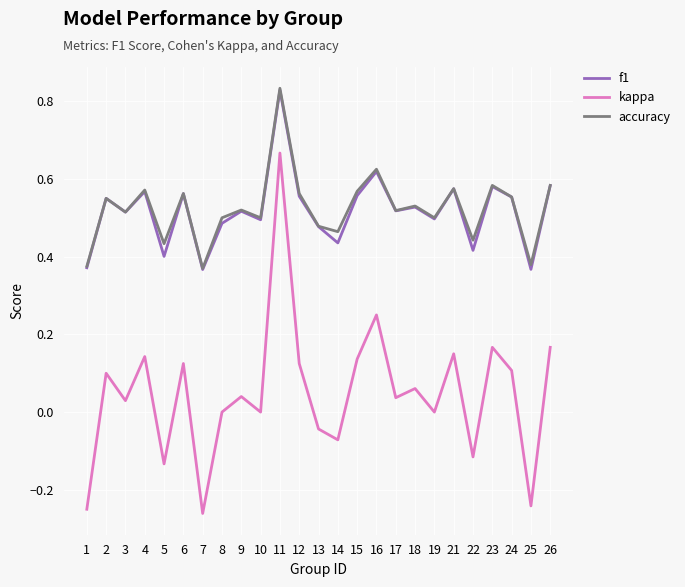

What is the sum of all accuracy values?

13.1